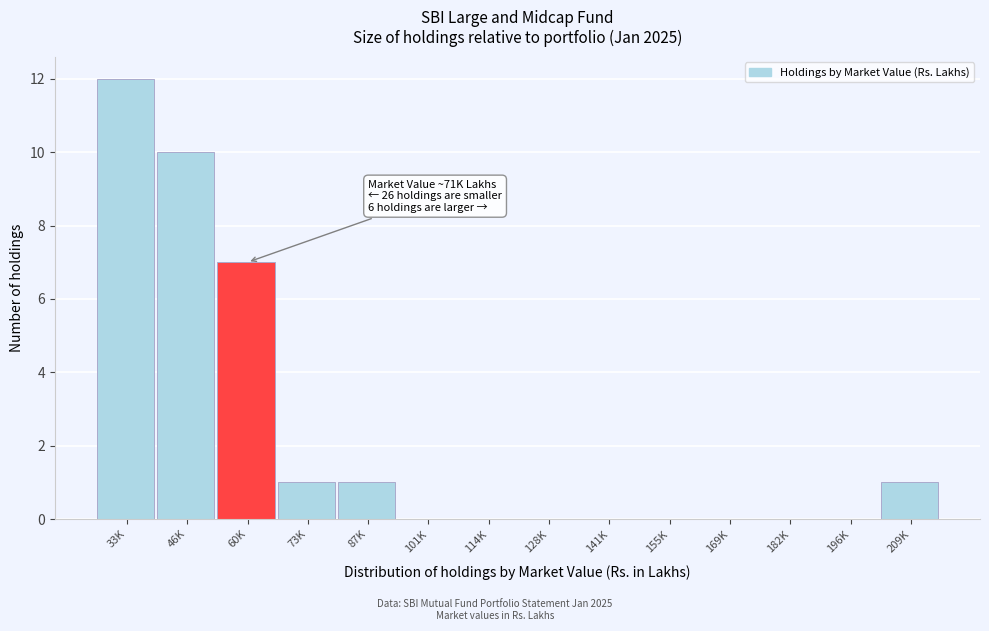

Reading left to right, transcribe all the data shown in this chart.

33K=12	46K=10	60K=7	73K=1	87K=1	101K=0	114K=0	128K=0	141K=0	155K=0	169K=0	182K=0	196K=0	209K=1